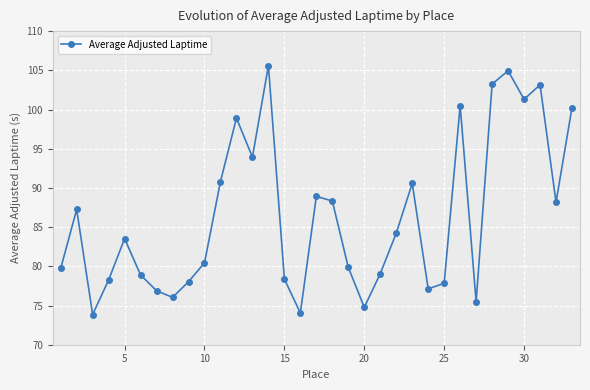

What is the value of the 25th point from the left?

77.8